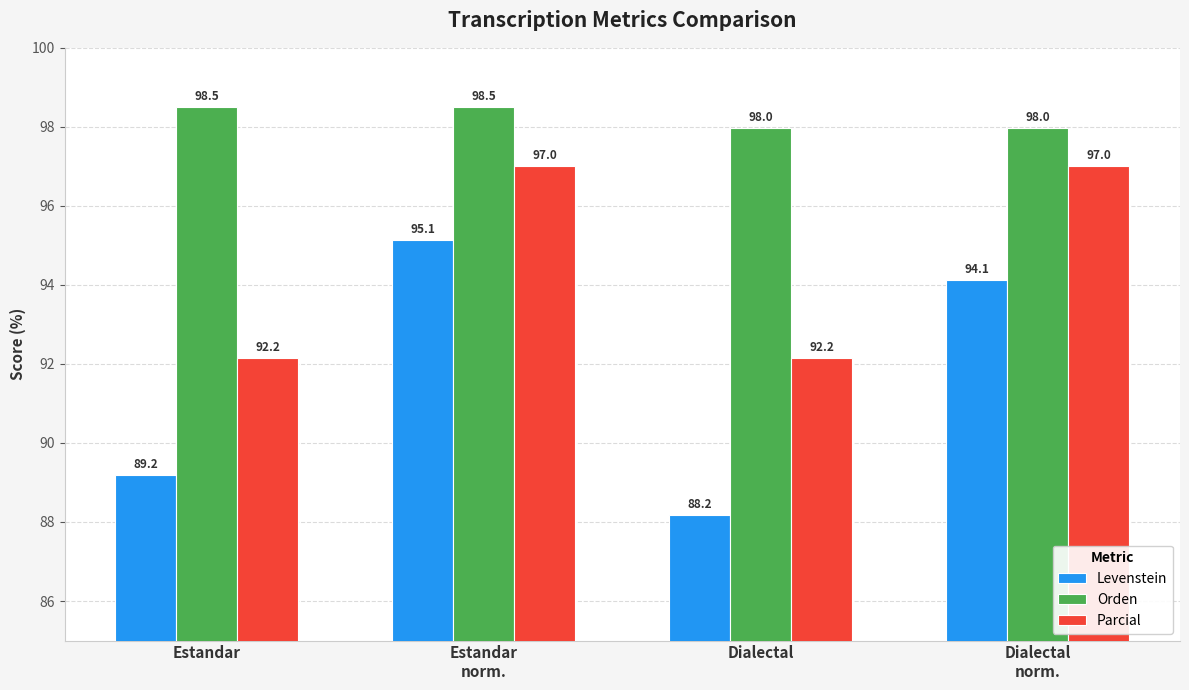

What are all the series names shown in the legend?

Levenstein, Orden, Parcial